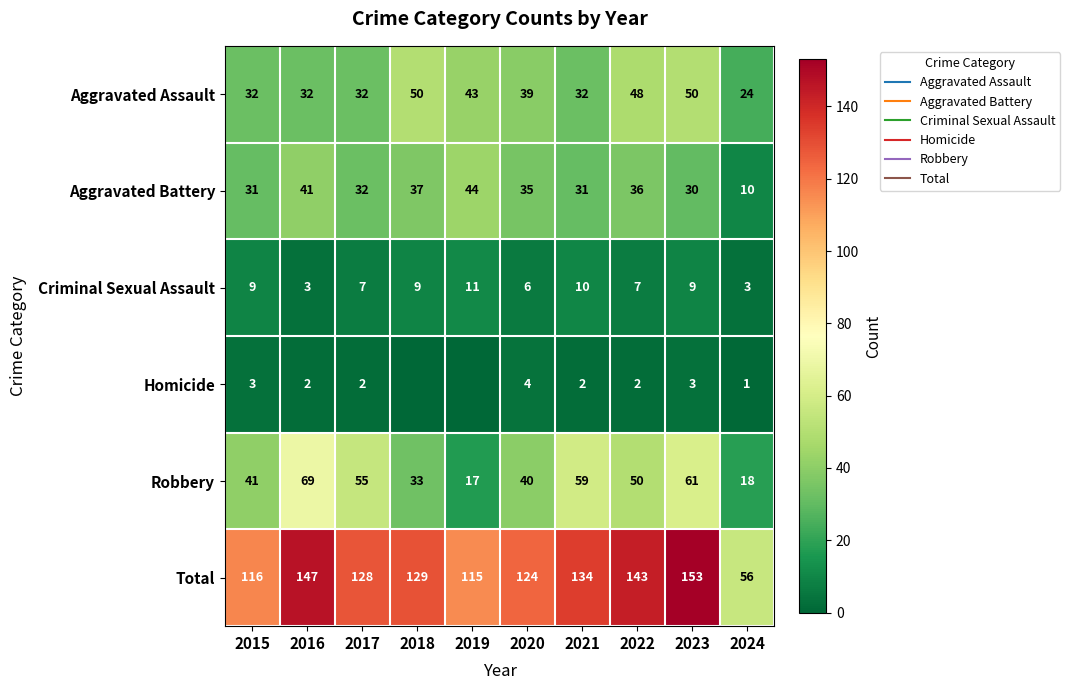

The Criminal Sexual Assault series shows 9 at 2020. True or false?

False